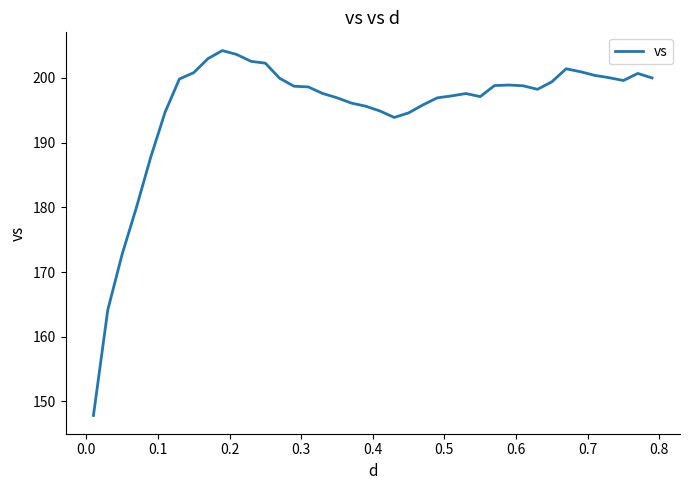

What is the difference between the maximum and minimum values?

56.4